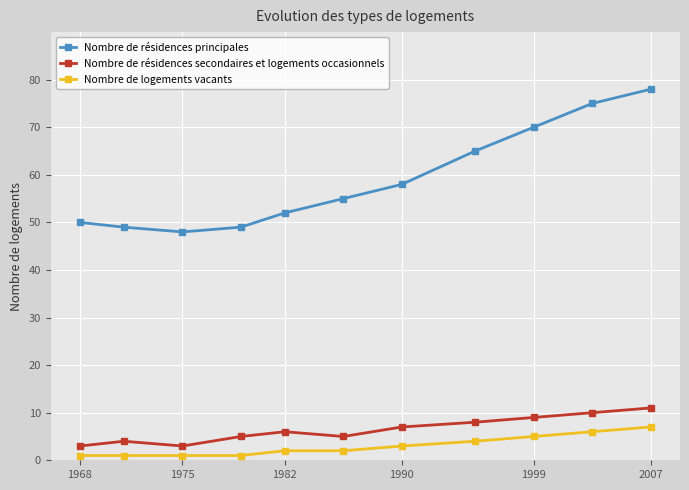

Is this an area chart (filled region under the line)?

No